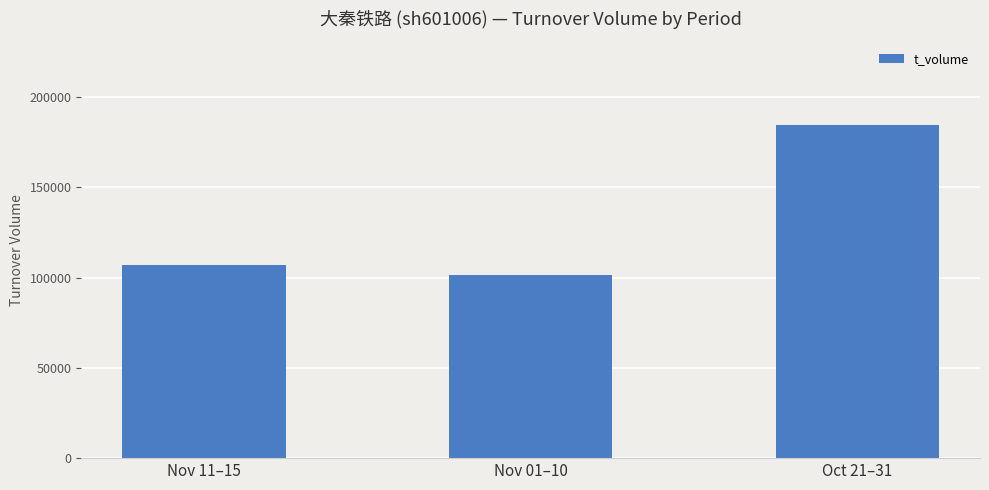

How many values are below 107199?

1